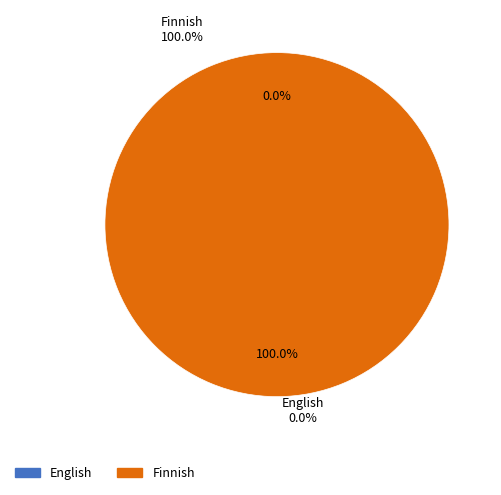

Which category has the smallest portion of the pie?

English